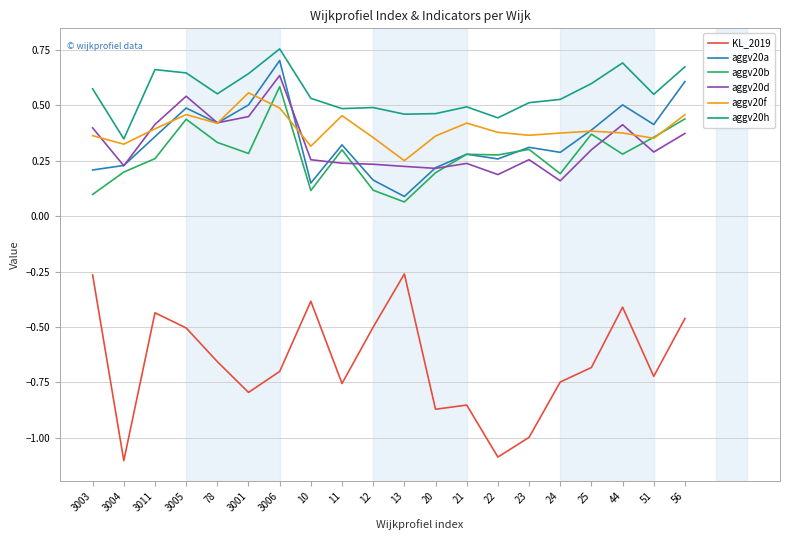

At which label does aggv20h reach its minimum?

3004